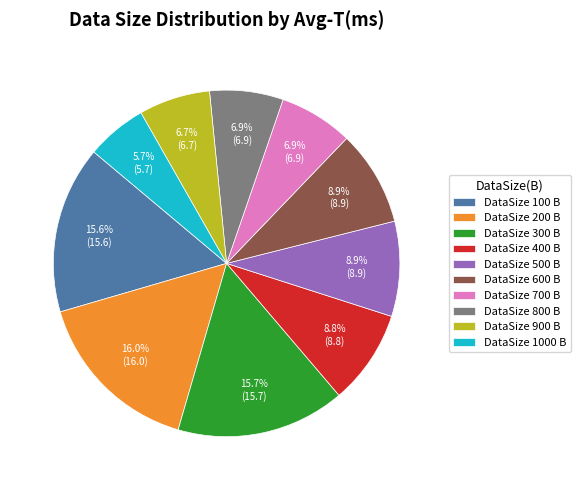

Is DataSize 800 B the majority of the pie?

No